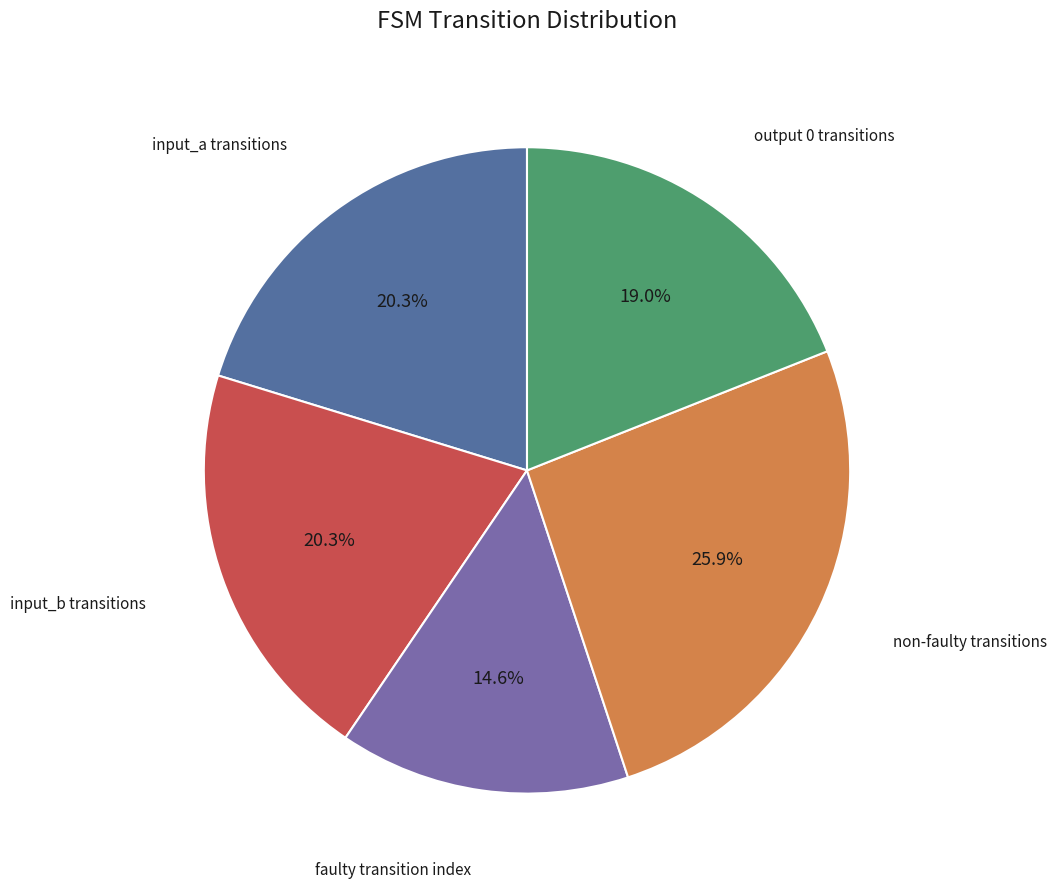

Count the number of slices in the pie.

5